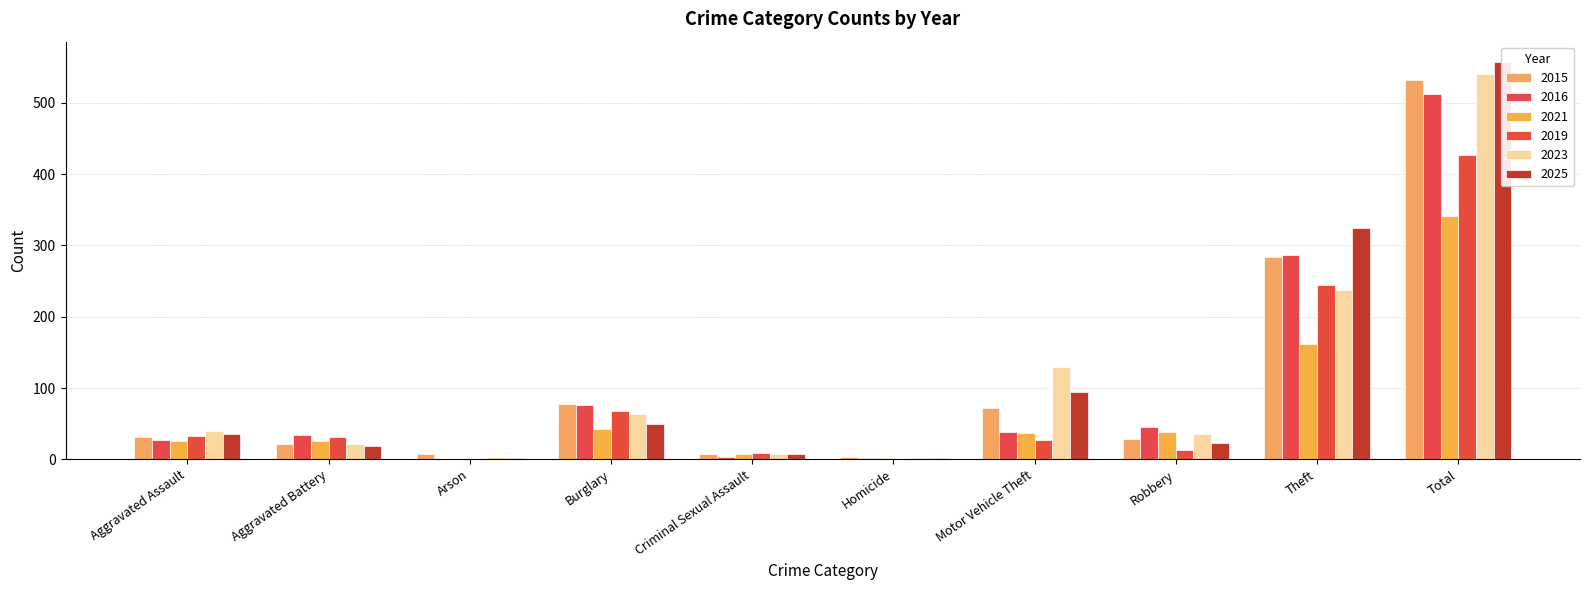

What is the label of the 4th bar from the left?

Burglary